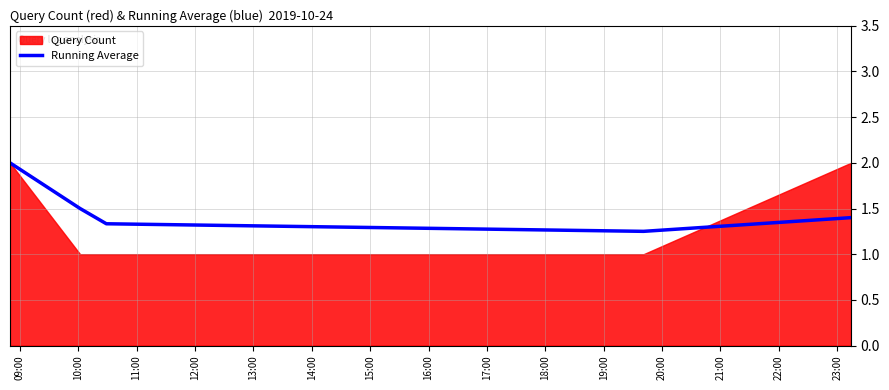

How many categories are shown in the chart?

5